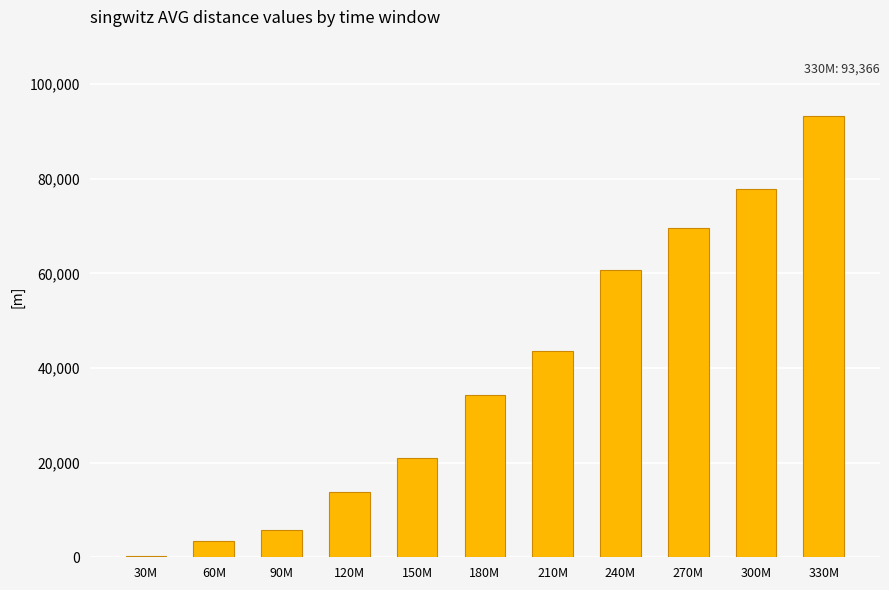

Which label corresponds to the largest value in the chart?

330M